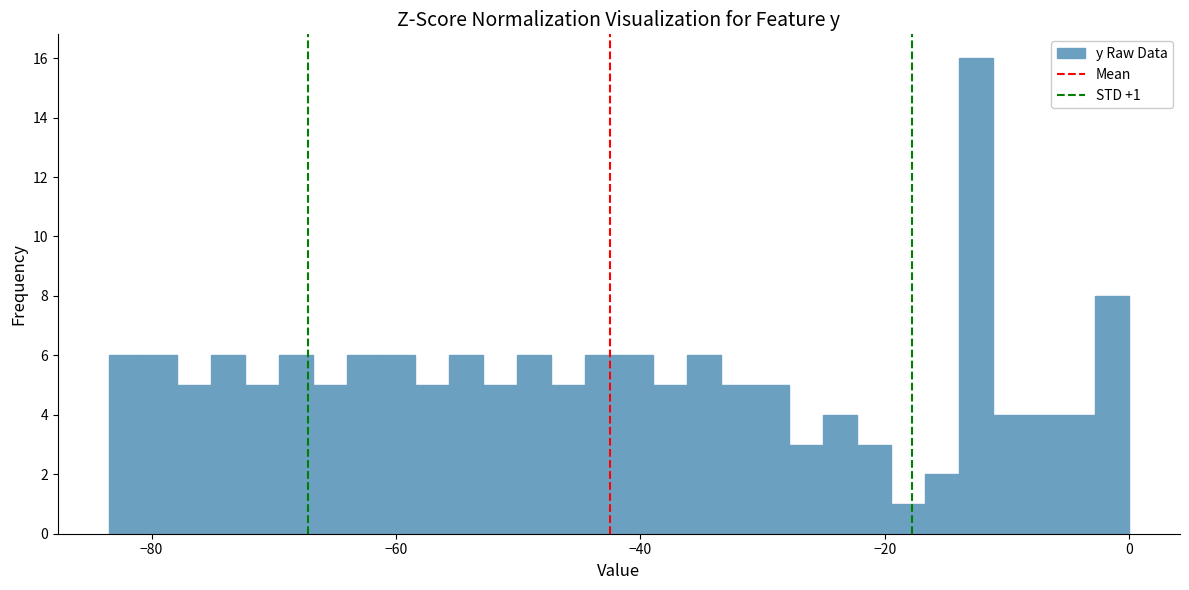

Around what value on the x-axis is the tallest bar? Give the approximate position of its centre, as read against the axis.

-12